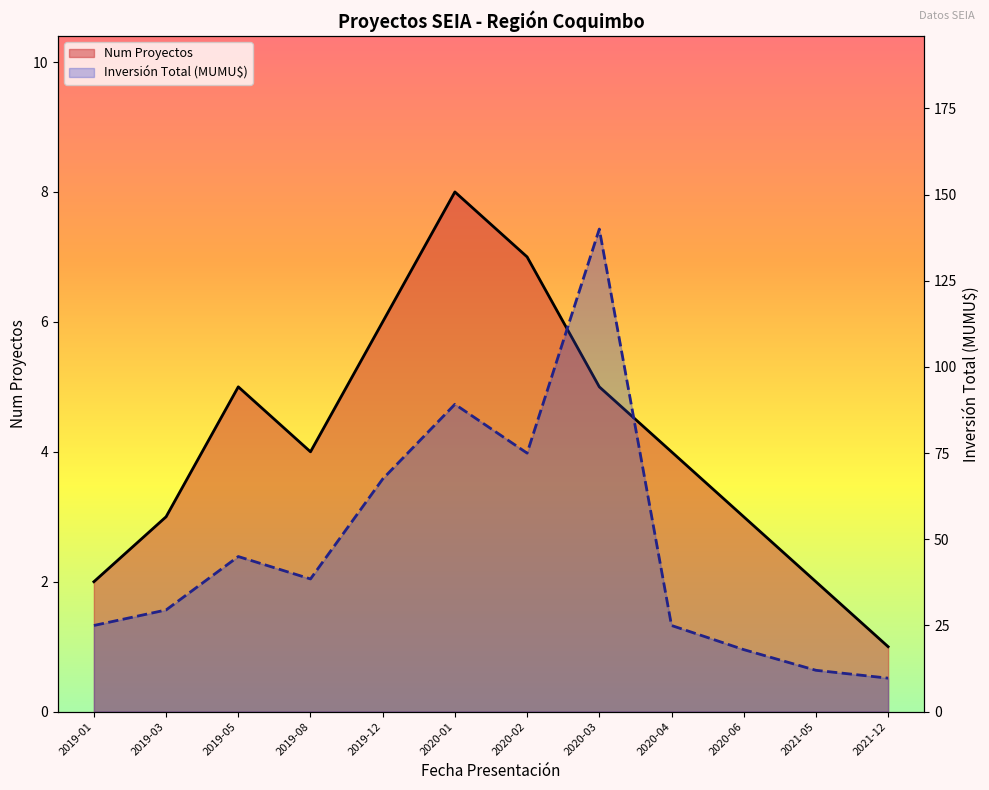

What is the label of the 6th point from the left?

2020-01